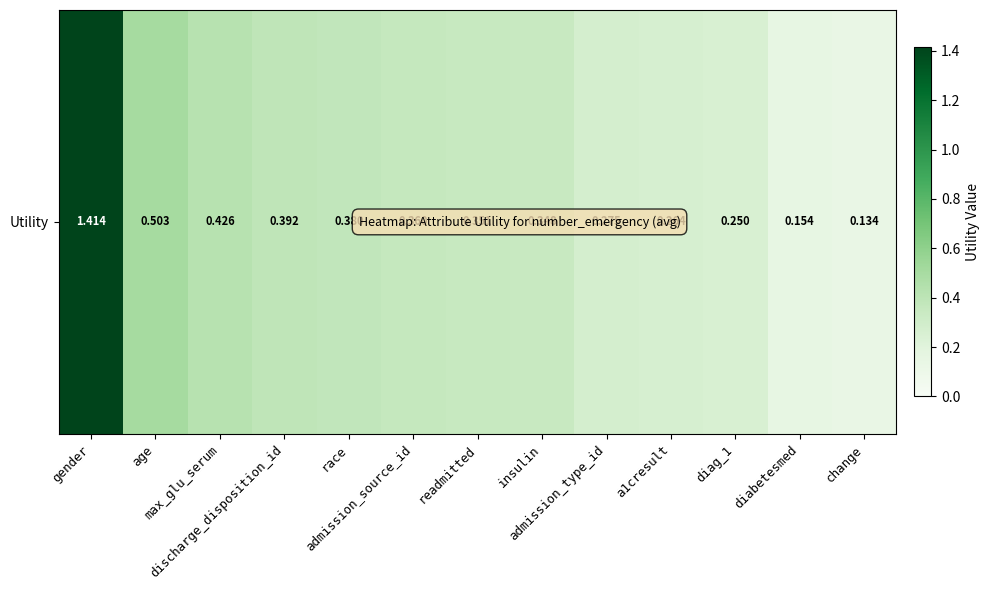

Reading right to left, list all the values displayed in this chart.

change=0.1	diabetesmed=0.2	diag_1=0.2	a1cresult=0.3	admission_type_id=0.3	insulin=0.3	readmitted=0.4	admission_source_id=0.4	race=0.4	discharge_disposition_id=0.4	max_glu_serum=0.4	age=0.5	gender=1.4